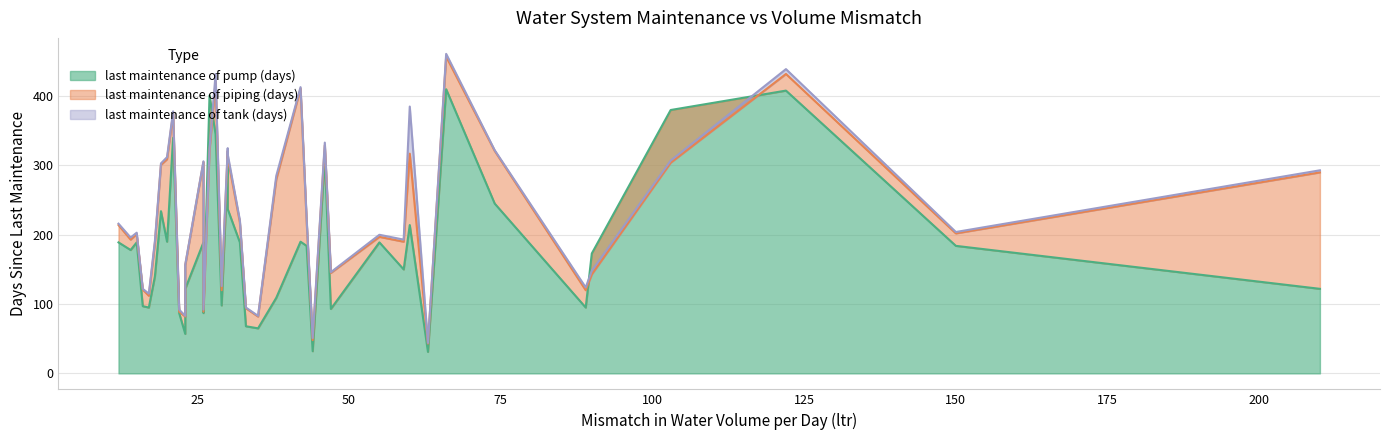

What is the value of the last maintenance of tank (days) point at the 8th from the left?

312